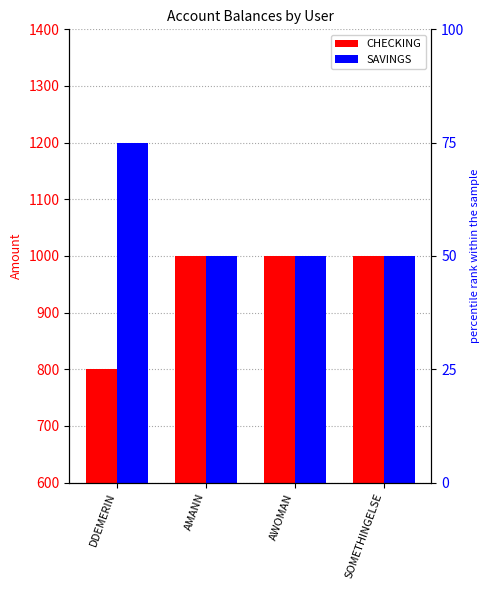

The SAVINGS series shows 1200 at DDEMERIN. True or false?

True